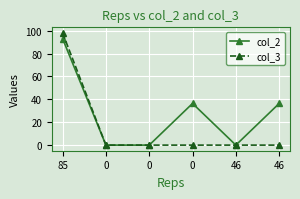

Reading left to right, extract all data points from this chart.

col_2: 85=93.0	0=0.0	0=0.0	0=36.4	46=0.0	46=36.4
col_3: 85=98.0	0=0.0	0=0.0	0=0.0	46=0.0	46=0.0